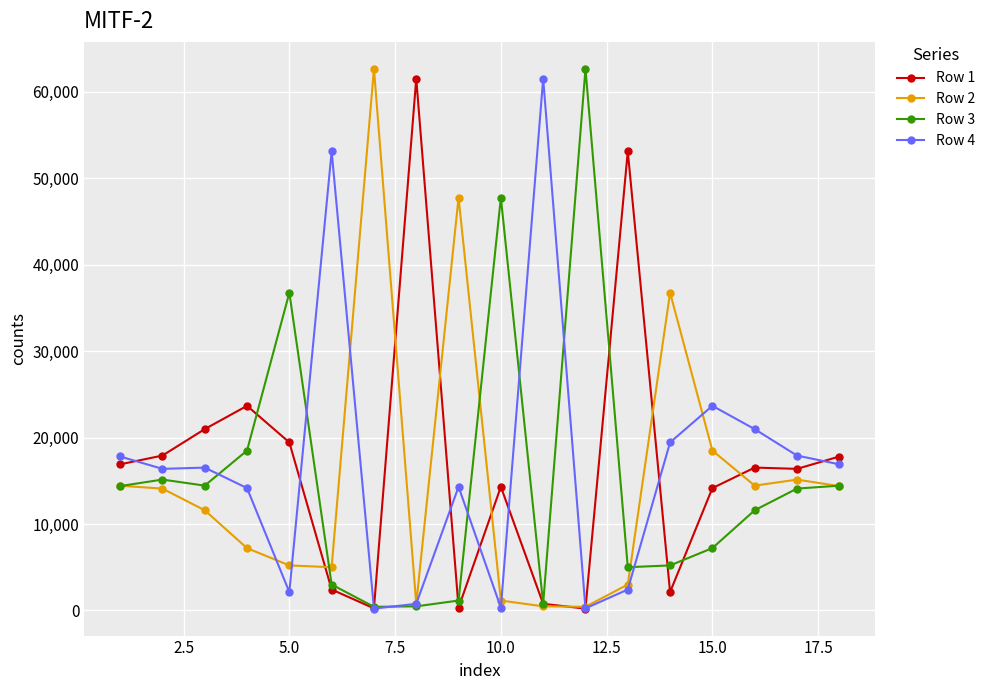

True or false: Row 4 has more than 0 points higher than both neighbors.

True